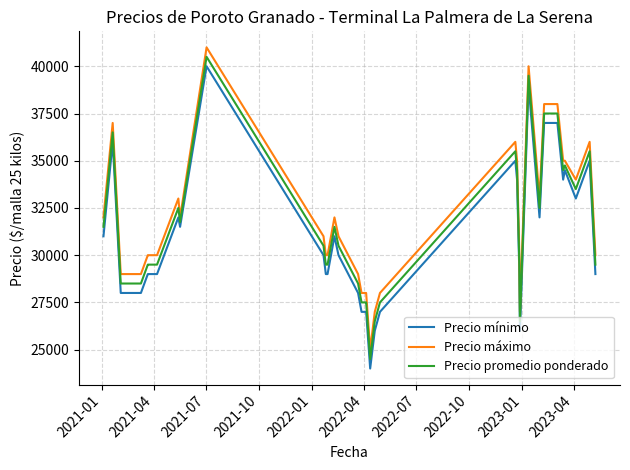

In Precio máximo, how many points are higher than both neighbors (excluding endpoints)?

7